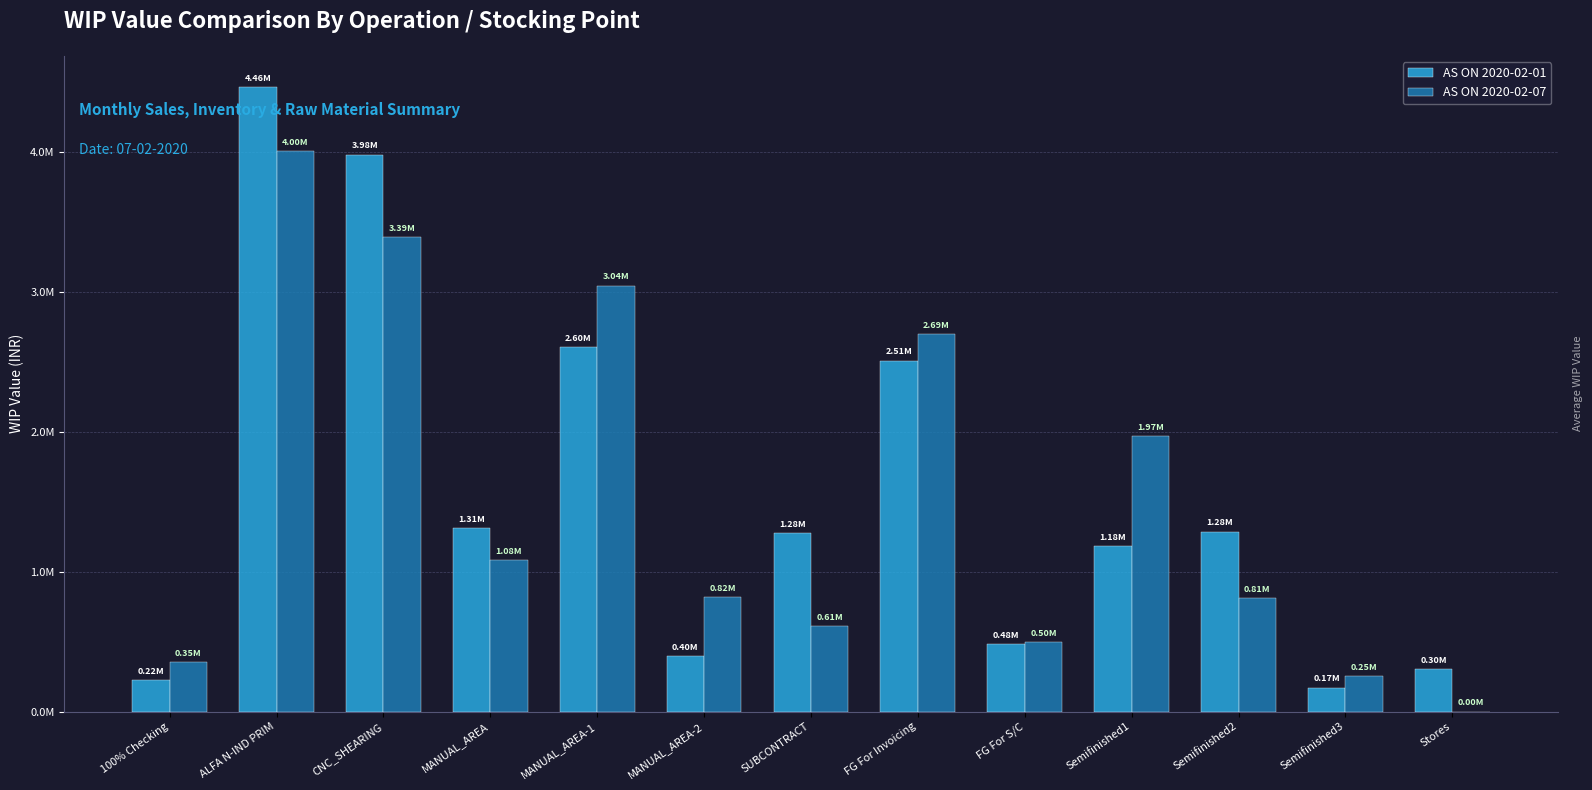

What is the value of the AS ON 2020-02-07 bar at the 5th from the left?

3042518.1